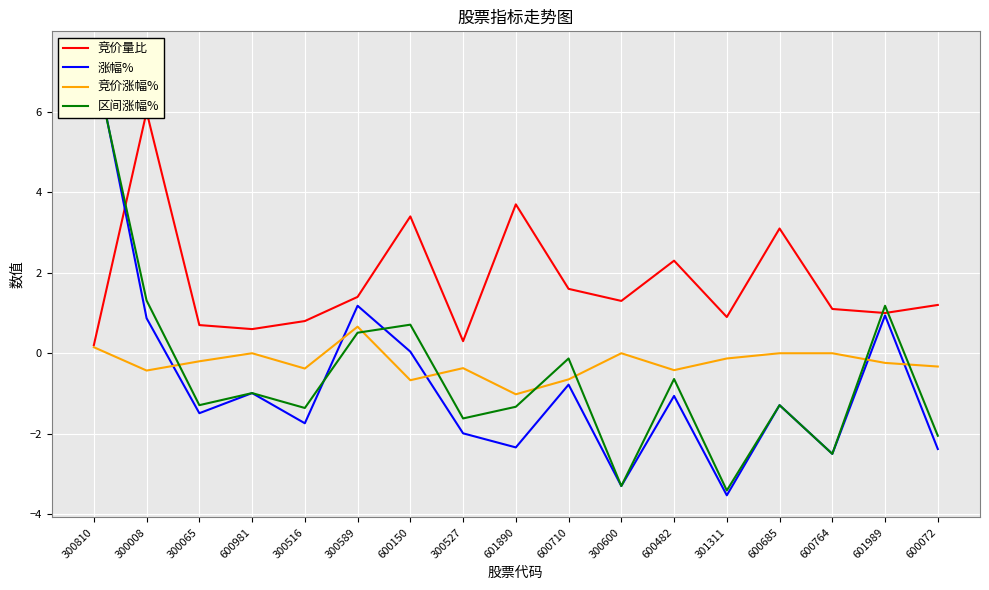

Reading right to left, list all the values displayed in this chart.

竞价量比: 600072=1.2	601989=1.0	600764=1.1	600685=3.1	301311=0.9	600482=2.3	300600=1.3	600710=1.6	601890=3.7	300527=0.3	600150=3.4	300589=1.4	300516=0.8	600981=0.6	300065=0.7	300008=6.0	300810=0.2
涨幅%: 600072=-2.4	601989=0.9	600764=-2.5	600685=-1.3	301311=-3.5	600482=-1.1	300600=-3.3	600710=-0.8	601890=-2.3	300527=-2.0	600150=0.0	300589=1.2	300516=-1.7	600981=-1.0	300065=-1.5	300008=0.9	300810=7.5
竞价涨幅%: 600072=-0.3	601989=-0.2	600764=0.0	600685=0.0	301311=-0.1	600482=-0.4	300600=0.0	600710=-0.7	601890=-1.0	300527=-0.4	600150=-0.7	300589=0.7	300516=-0.4	600981=0.0	300065=-0.2	300008=-0.4	300810=0.1
区间涨幅%: 600072=-2.0	601989=1.2	600764=-2.5	600685=-1.3	301311=-3.4	600482=-0.6	300600=-3.3	600710=-0.1	601890=-1.3	300527=-1.6	600150=0.7	300589=0.5	300516=-1.4	600981=-1.0	300065=-1.3	300008=1.3	300810=7.3